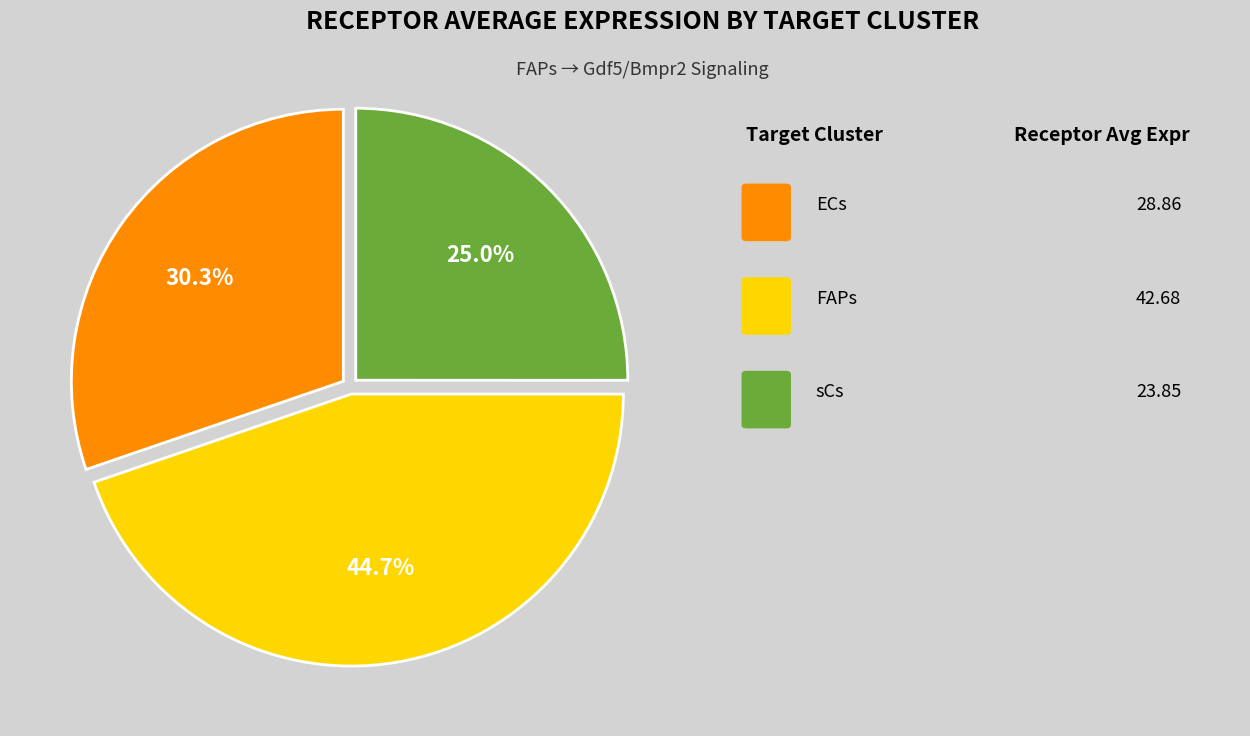

To the nearest percent, what is the difference between the largest and smallest slice percentages?

20%